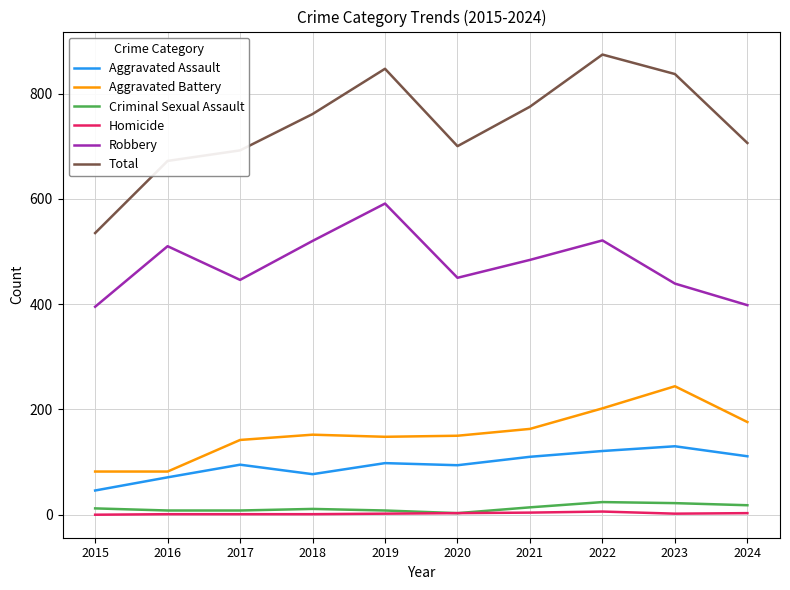

What is the greatest value displayed?

874